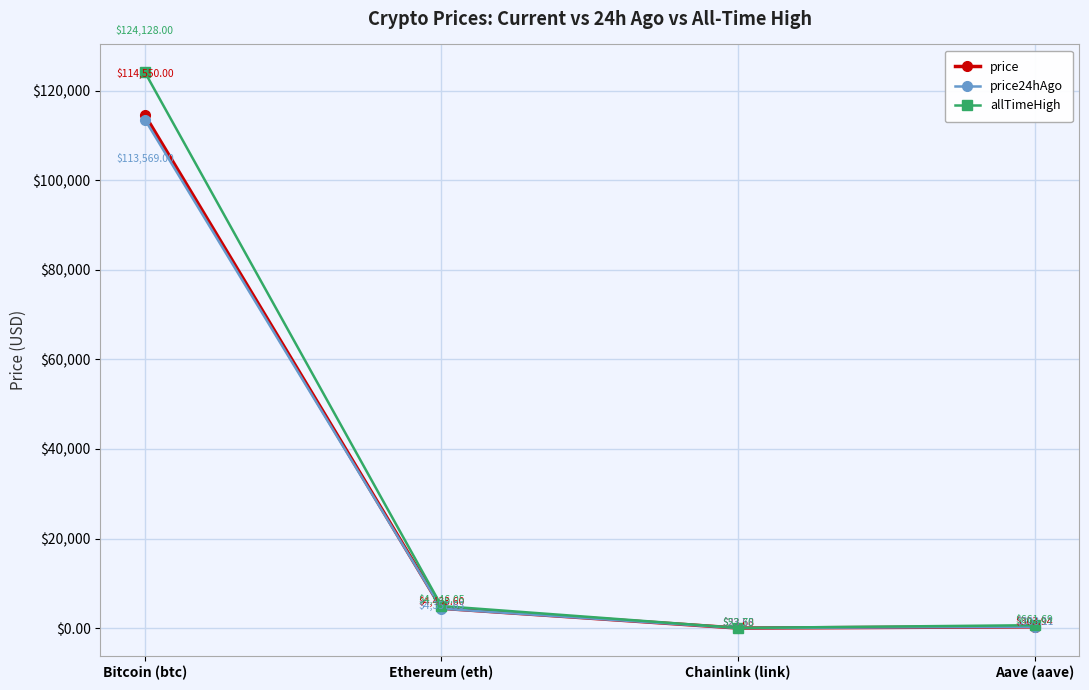

What is the difference between the highest and lowest values at Bitcoin (btc)?

10559.0